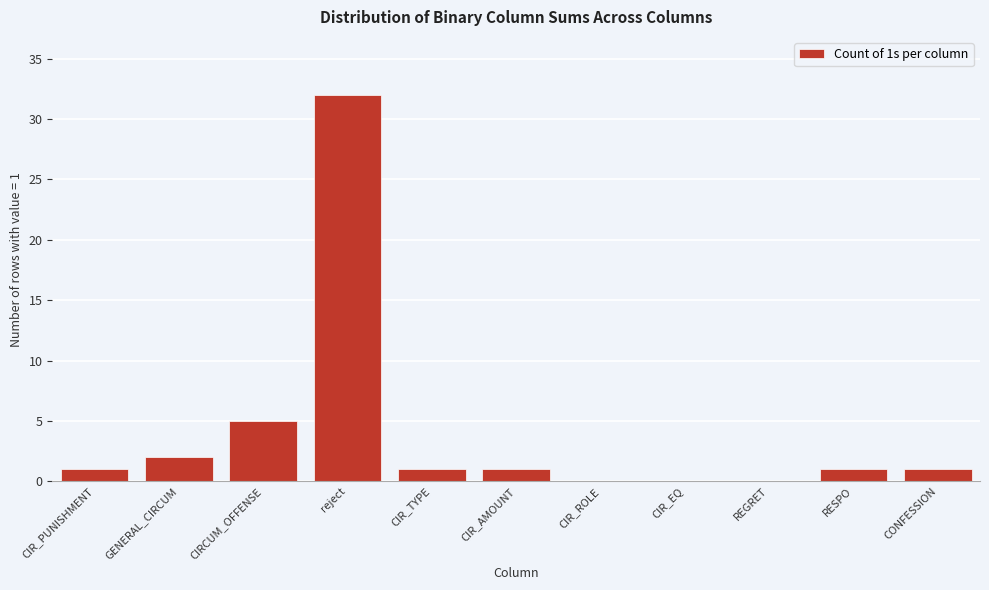

Reading left to right, transcribe all the data shown in this chart.

CIR_PUNISHMENT=1	GENERAL_CIRCUM=2	CIRCUM_OFFENSE=5	reject=32	CIR_TYPE=1	CIR_AMOUNT=1	CIR_ROLE=0	CIR_EQ=0	REGRET=0	RESPO=1	CONFESSION=1